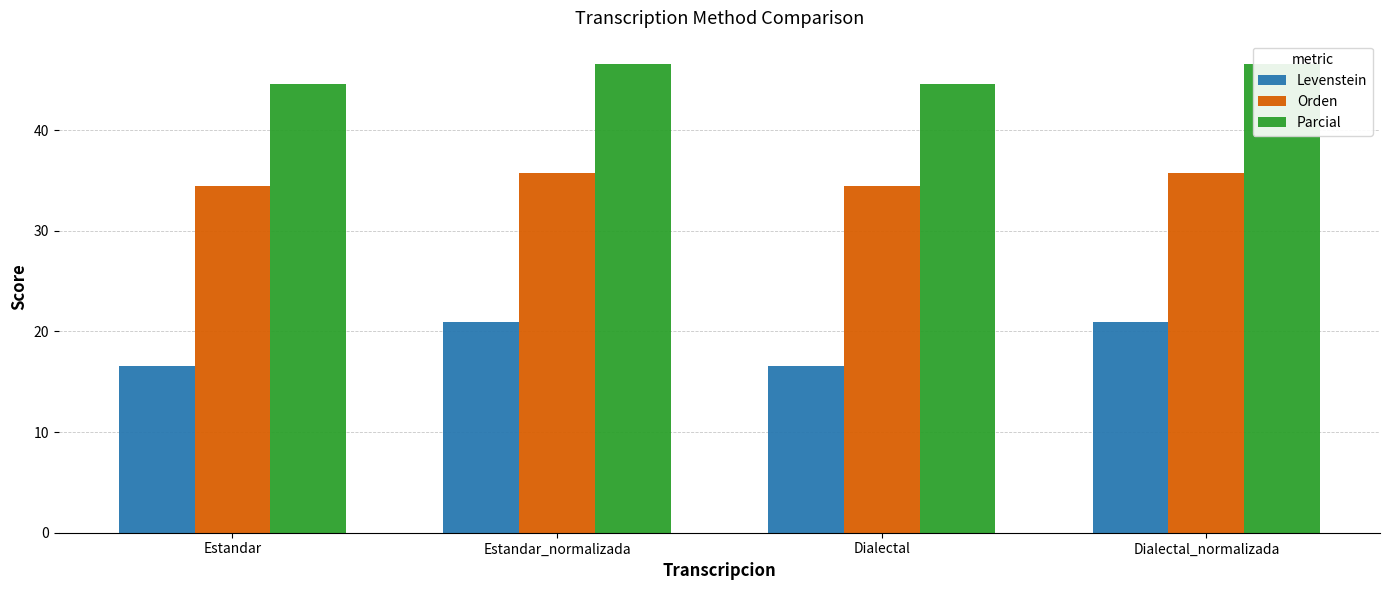

What is the difference between the highest and lowest values at Dialectal?

28.0